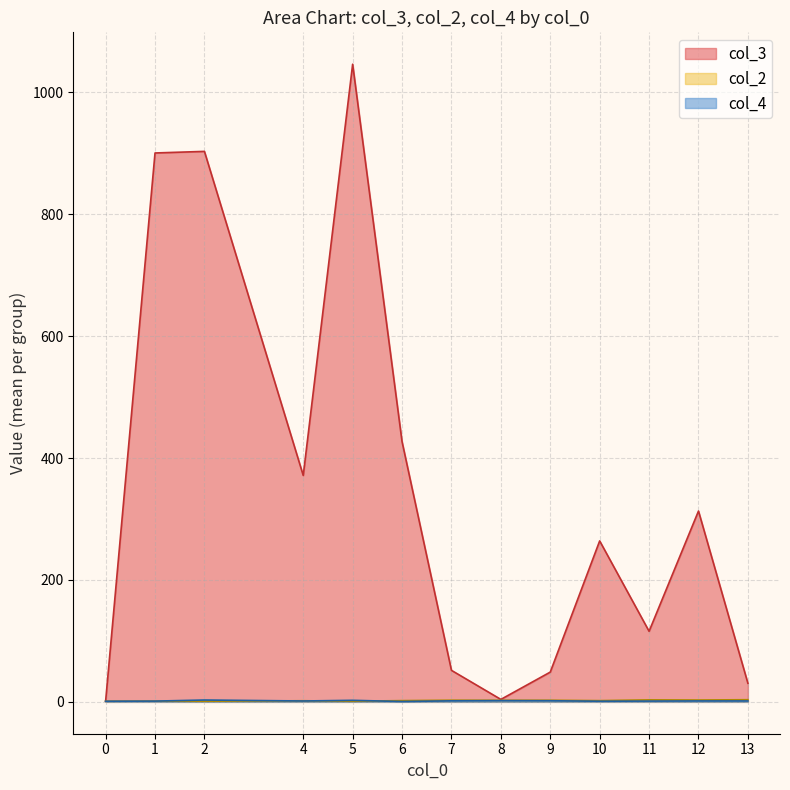

What is the maximum value shown in the chart?

1046.0